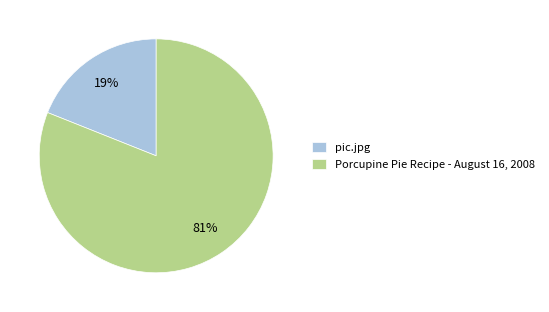

The pic.jpg slice represents 8% of the pie. True or false?

False